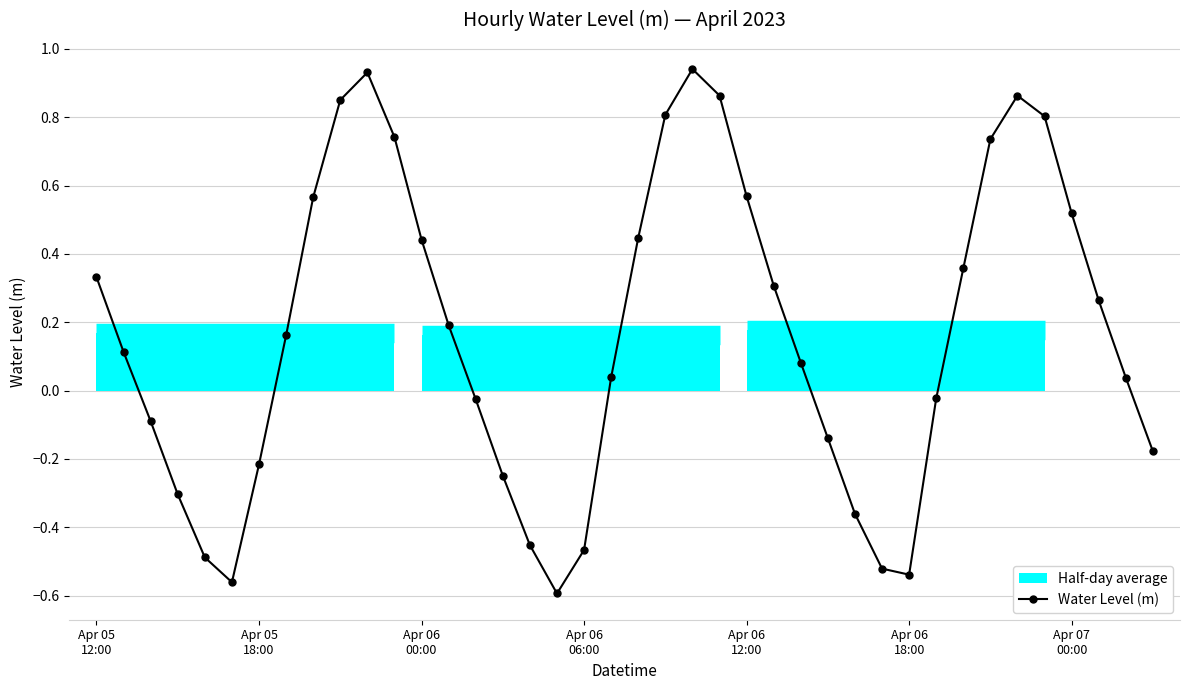

In Water Level (m), how many points are lower than both neighbors (excluding endpoints)?

3